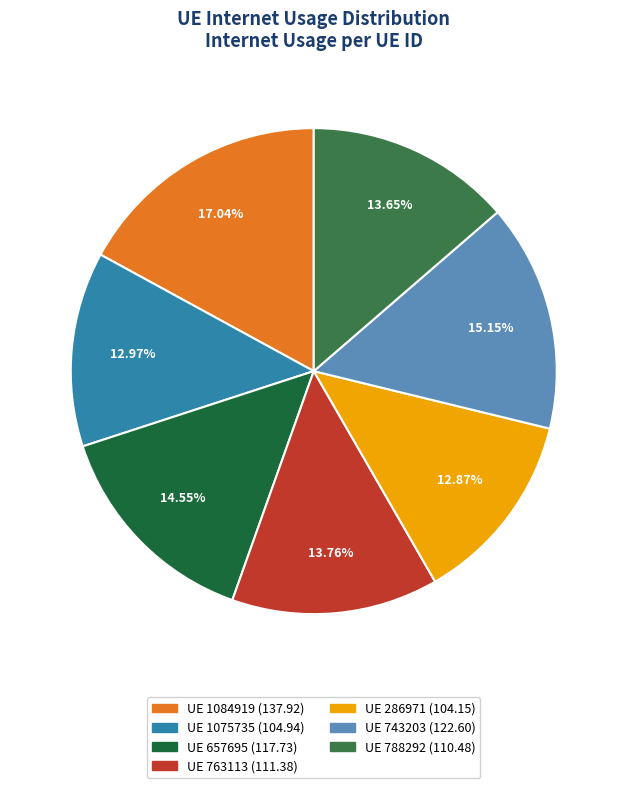

Does any single category account for the majority?

No